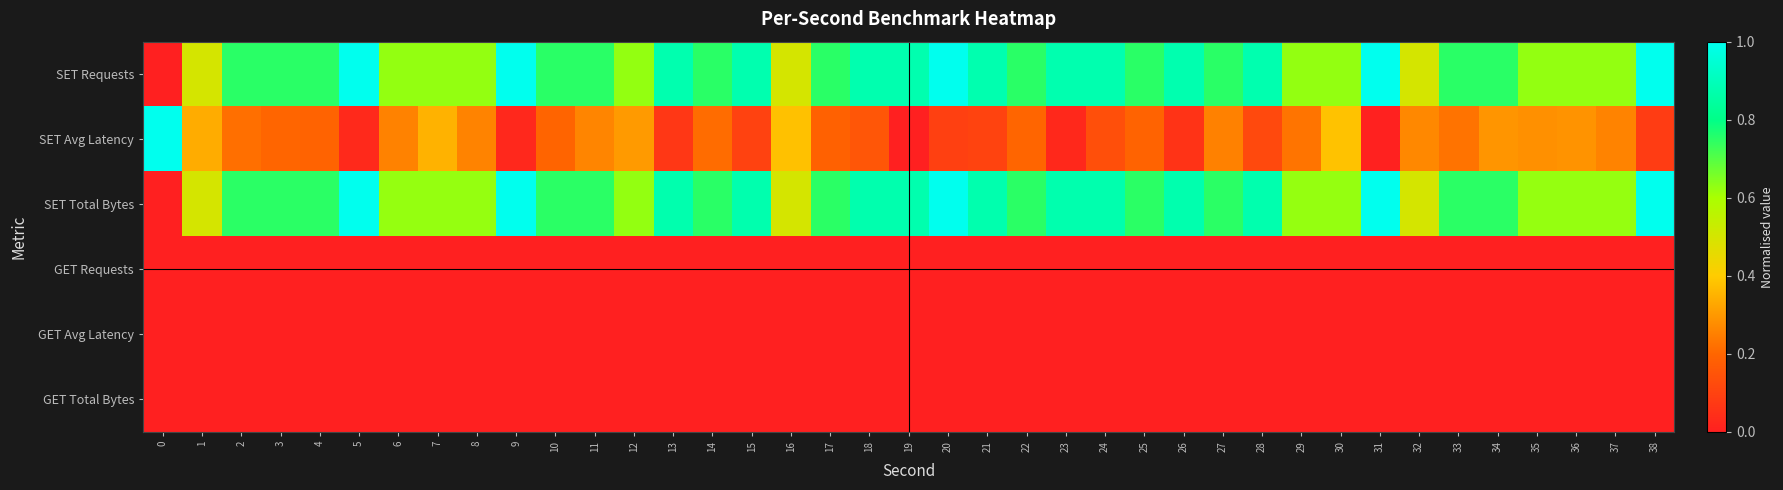

Between 3 and 20, which series saw the biggest shift?

SET Requests